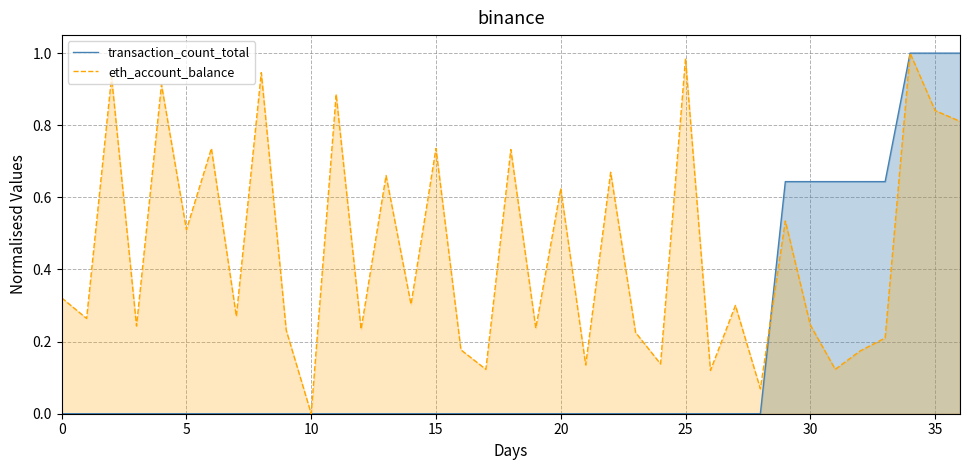

At 15, list the series in order from smallest to largest.

transaction_count_total, eth_account_balance